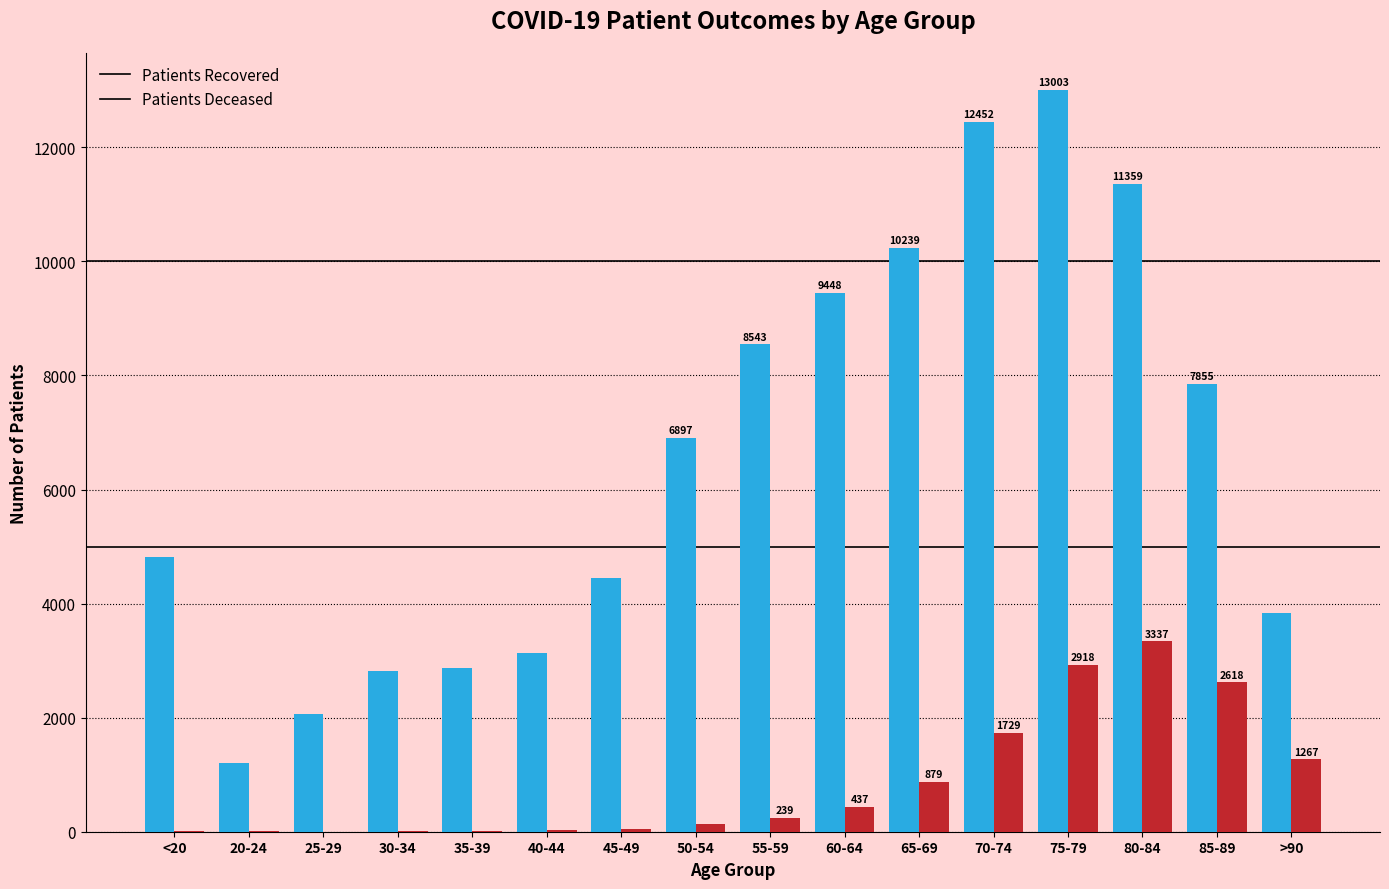

At which category does the chart reach its peak across all series?

75-79